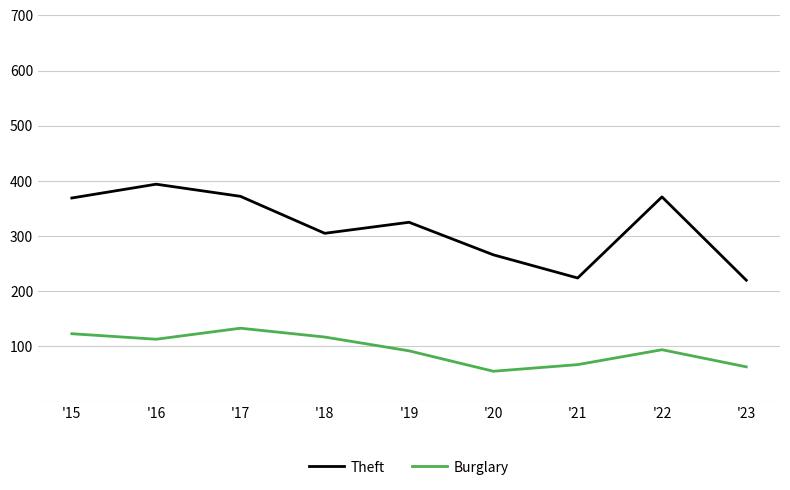

Is it true that Theft equals 325 at '19?

True